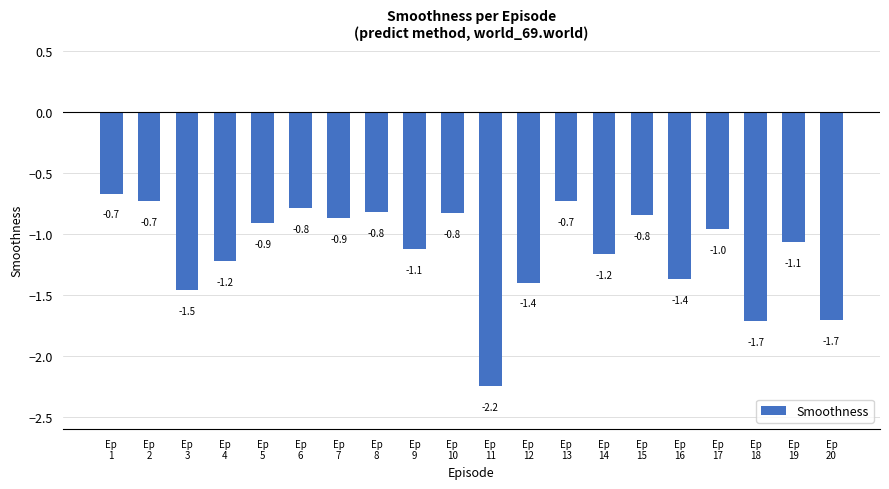

What is the difference between the values at Ep
7 and Ep
20?

0.8